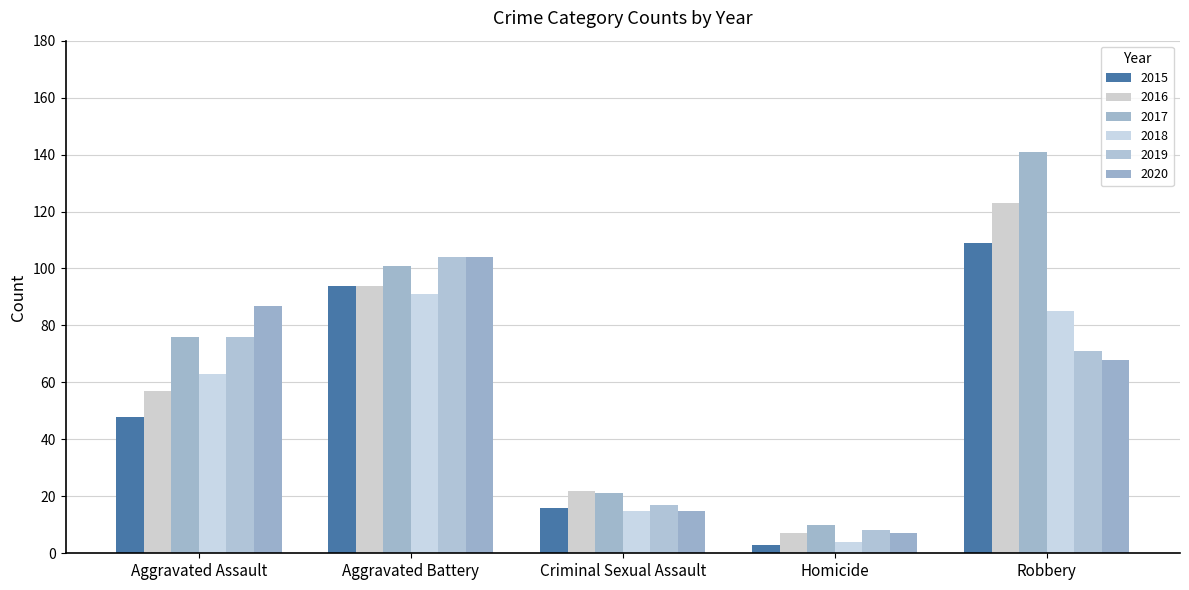

Where does the 2015 series first go above 48?

Aggravated Battery